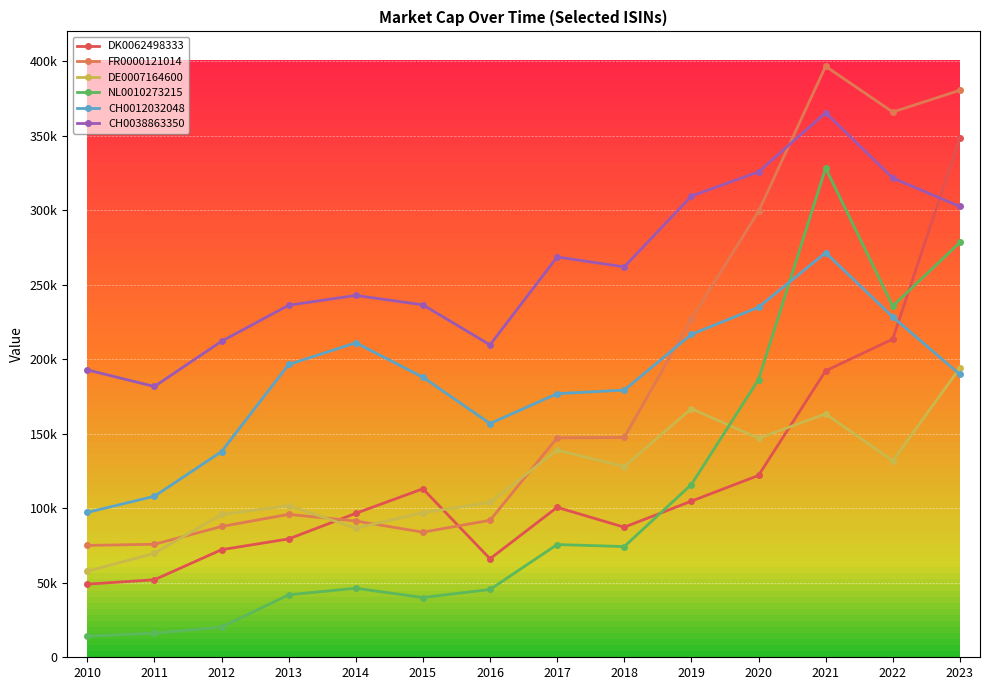

What is the difference between the maximum and second lowest values in the FR0000121014 series?

320743.9